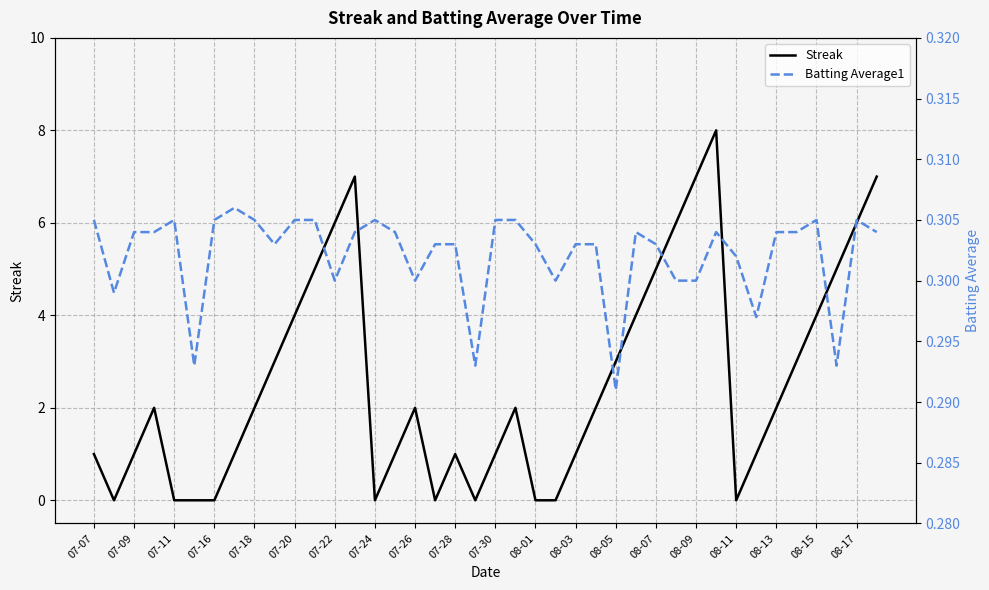

Which series ends up on top after the final intersection of Streak and Batting Average1?

Streak